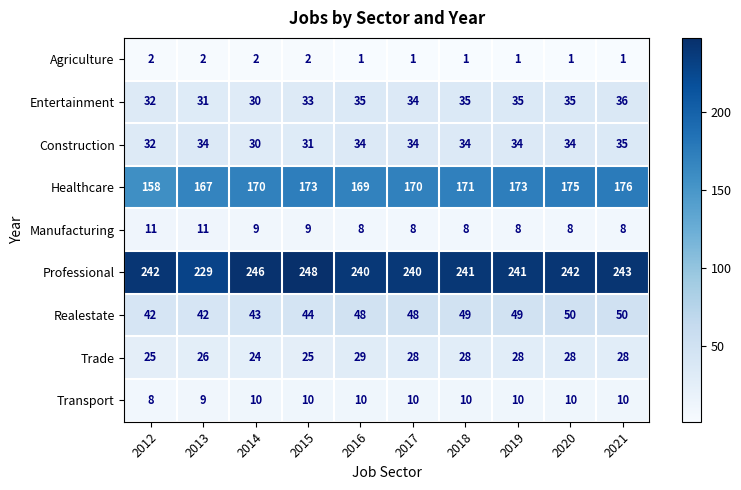

At which label does Healthcare first exceed 171?

2015